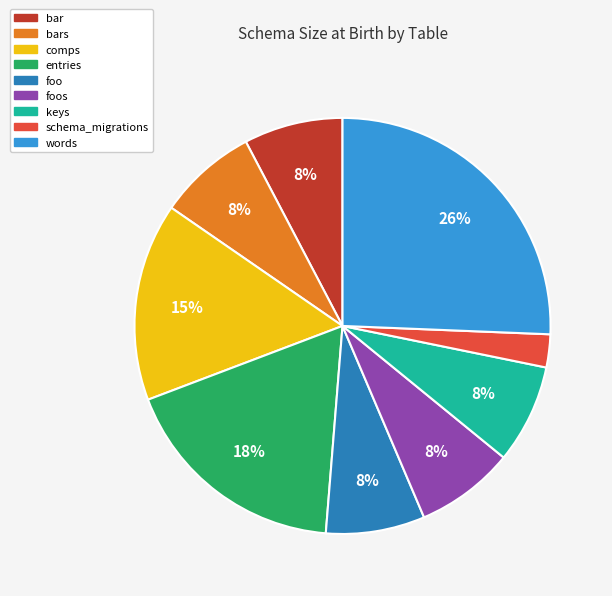

To the nearest percent, what is the difference between the largest and smallest slice percentages?

23%